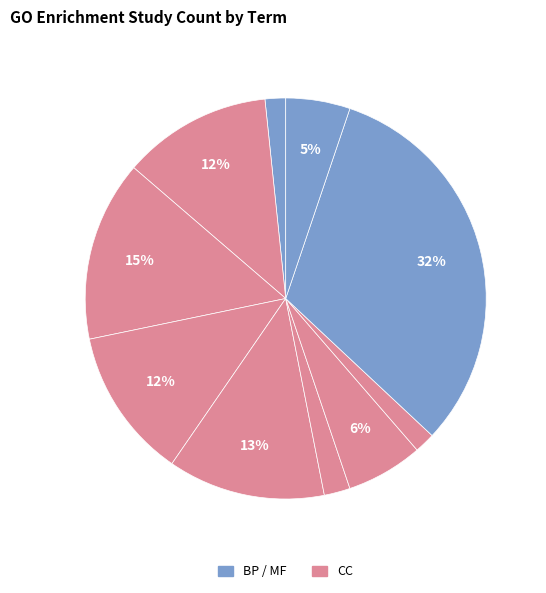

How many slices are in this pie chart?

10